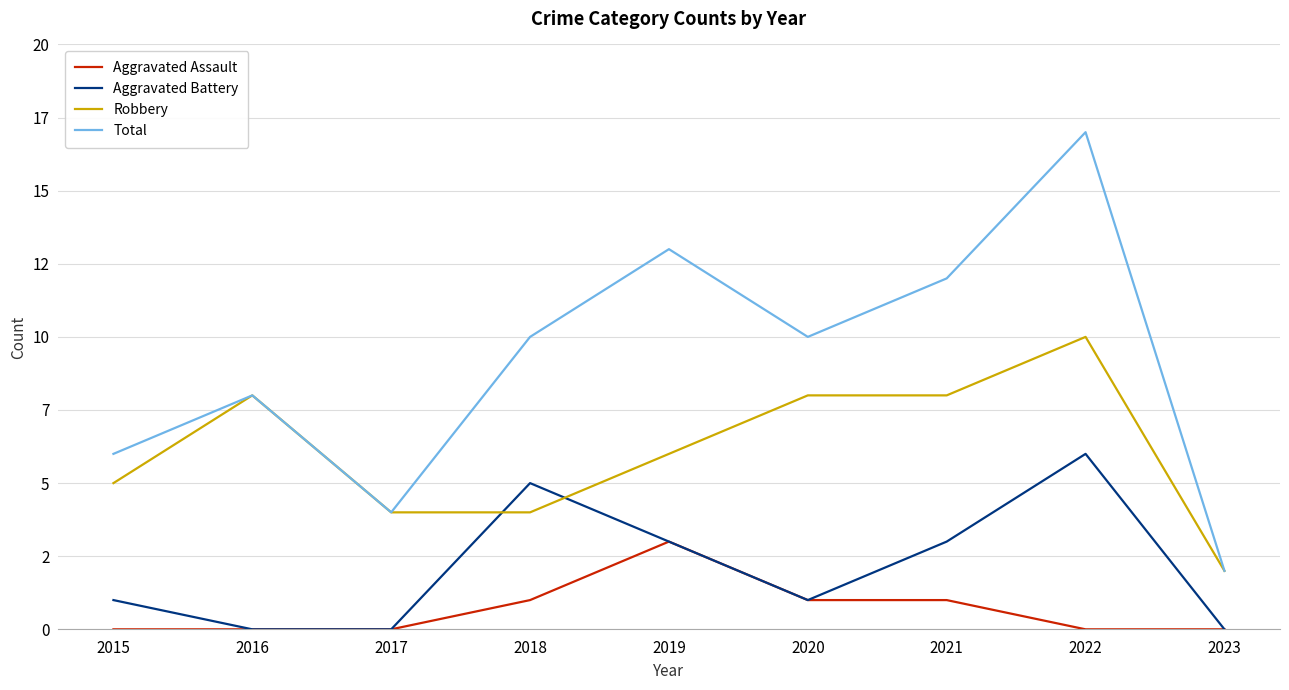

At which label is Total closest to 9?

2016